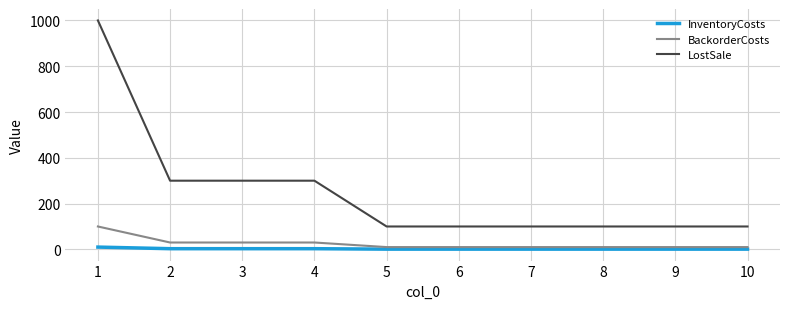

Rank the series by their maximum value, from highest to lowest.

LostSale, BackorderCosts, InventoryCosts